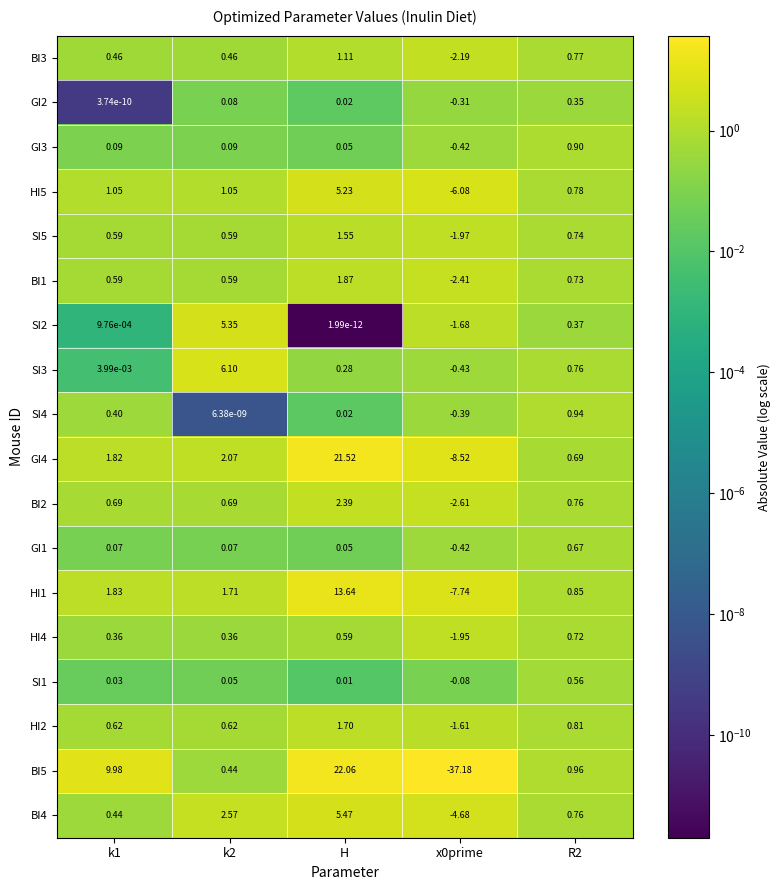

List the series in order of their peak value, lowest first.

GI2, SI1, GI1, HI4, GI3, SI4, BI3, SI5, HI2, BI1, BI2, HI5, SI2, BI4, SI3, HI1, GI4, BI5